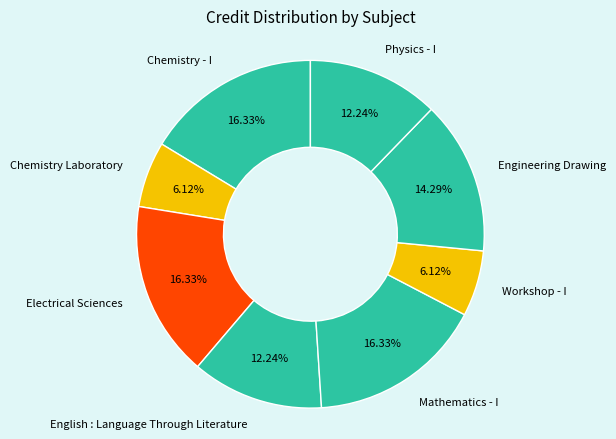

To the nearest percent, what percentage of the pie is Chemistry - I?

16%